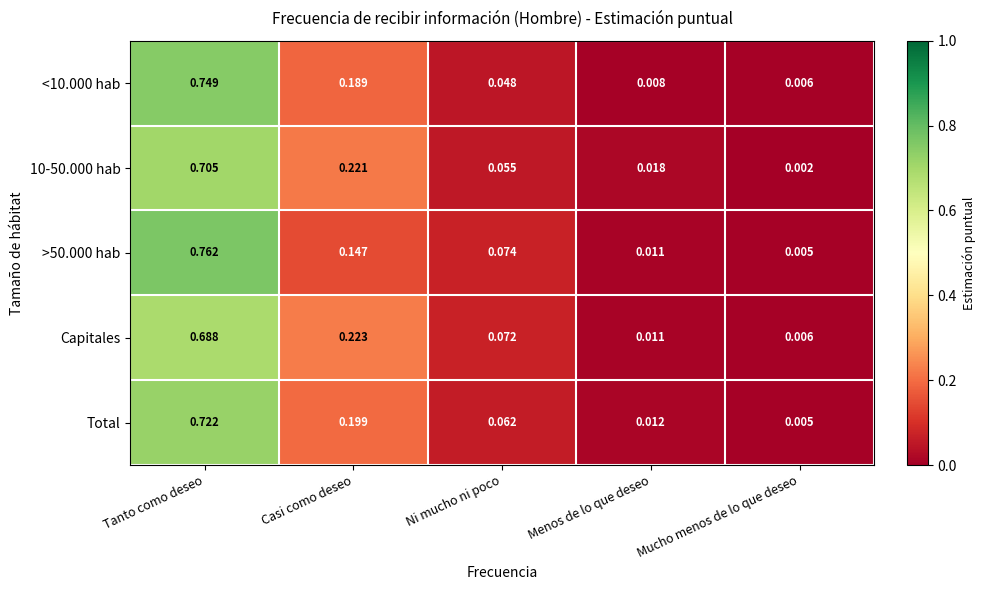

Rank the categories by >50.000 hab value from highest to lowest.

Tanto como deseo, Casi como deseo, Ni mucho ni poco, Menos de lo que deseo, Mucho menos de lo que deseo